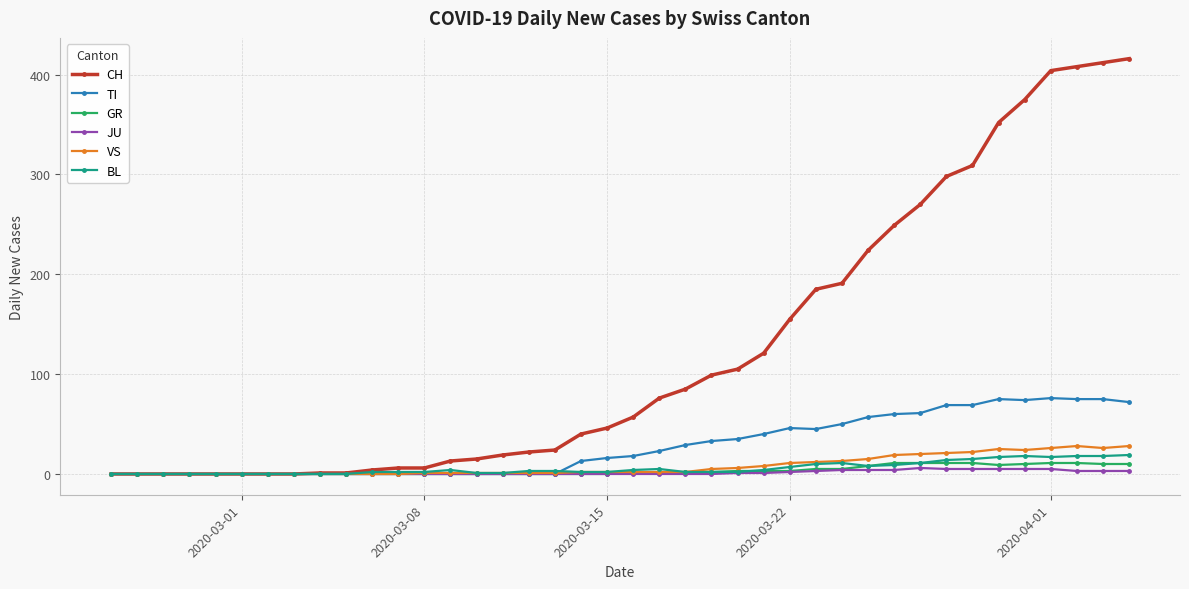

Which series has the largest total across all categories?

CH